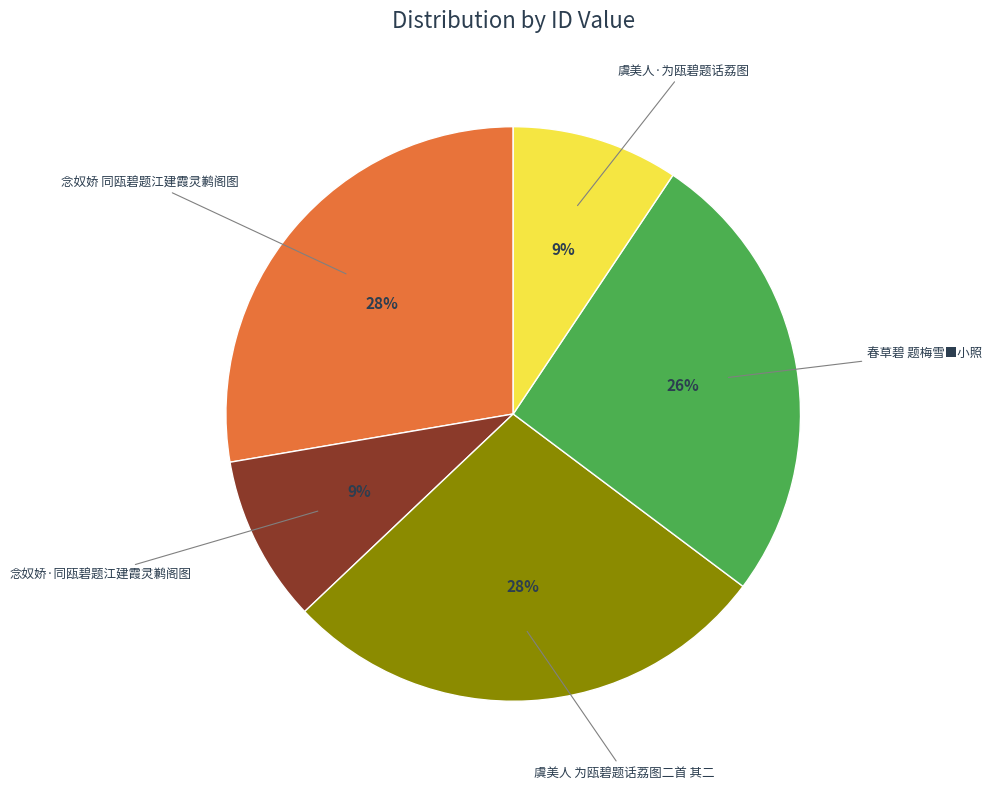

Does any single category account for the majority?

No